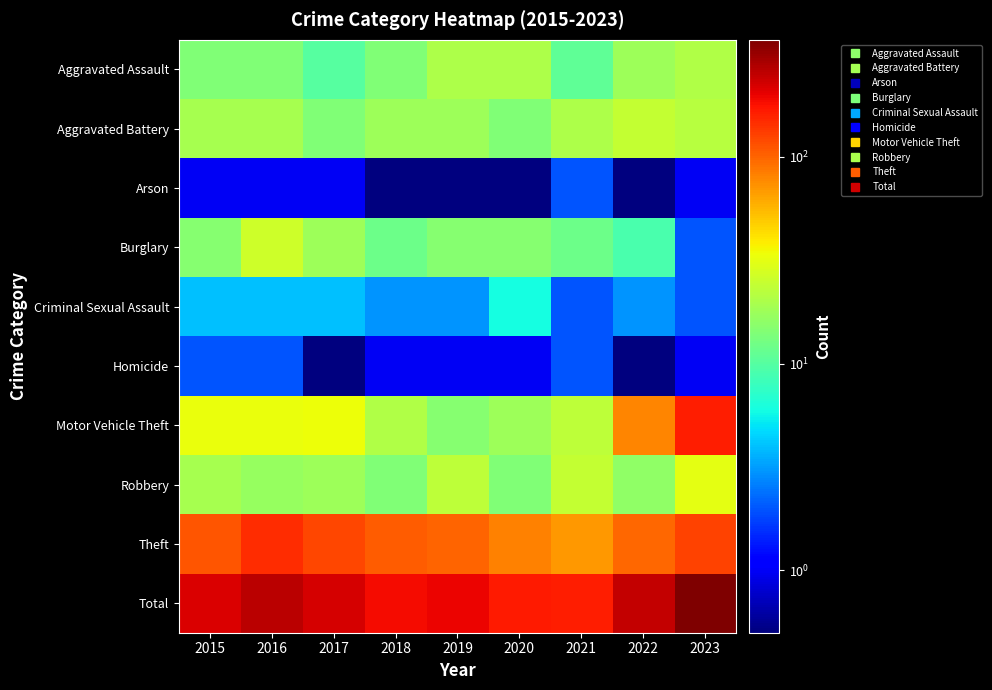

Reading left to right, transcribe all the data shown in this chart.

Aggravated Assault: 2015=14.0	2016=14.0	2017=10.0	2018=14.0	2019=20.0	2020=20.0	2021=11.0	2022=18.0	2023=21.0
Aggravated Battery: 2015=19.0	2016=19.0	2017=14.0	2018=18.0	2019=18.0	2020=14.0	2021=20.0	2022=24.0	2023=22.0
Arson: 2015=1.0	2016=1.0	2017=1.0	2018=0.1	2019=0.1	2020=0.1	2021=2.0	2022=0.1	2023=1.0
Burglary: 2015=15.0	2016=26.0	2017=18.0	2018=12.0	2019=15.0	2020=15.0	2021=12.0	2022=9.0	2023=2.0
Criminal Sexual Assault: 2015=4.0	2016=4.0	2017=4.0	2018=3.0	2019=3.0	2020=6.0	2021=2.0	2022=3.0	2023=2.0
Homicide: 2015=2.0	2016=2.0	2017=0.1	2018=1.0	2019=1.0	2020=1.0	2021=2.0	2022=0.1	2023=1.0
Motor Vehicle Theft: 2015=33.0	2016=33.0	2017=34.0	2018=21.0	2019=15.0	2020=18.0	2021=23.0	2022=79.0	2023=163.0
Robbery: 2015=19.0	2016=17.0	2017=18.0	2018=14.0	2019=23.0	2020=14.0	2021=24.0	2022=16.0	2023=31.0
Theft: 2015=110.0	2016=147.0	2017=122.0	2018=105.0	2019=101.0	2020=81.0	2021=69.0	2022=98.0	2023=125.0
Total: 2015=217.0	2016=263.0	2017=221.0	2018=188.0	2019=196.0	2020=169.0	2021=165.0	2022=247.0	2023=368.0